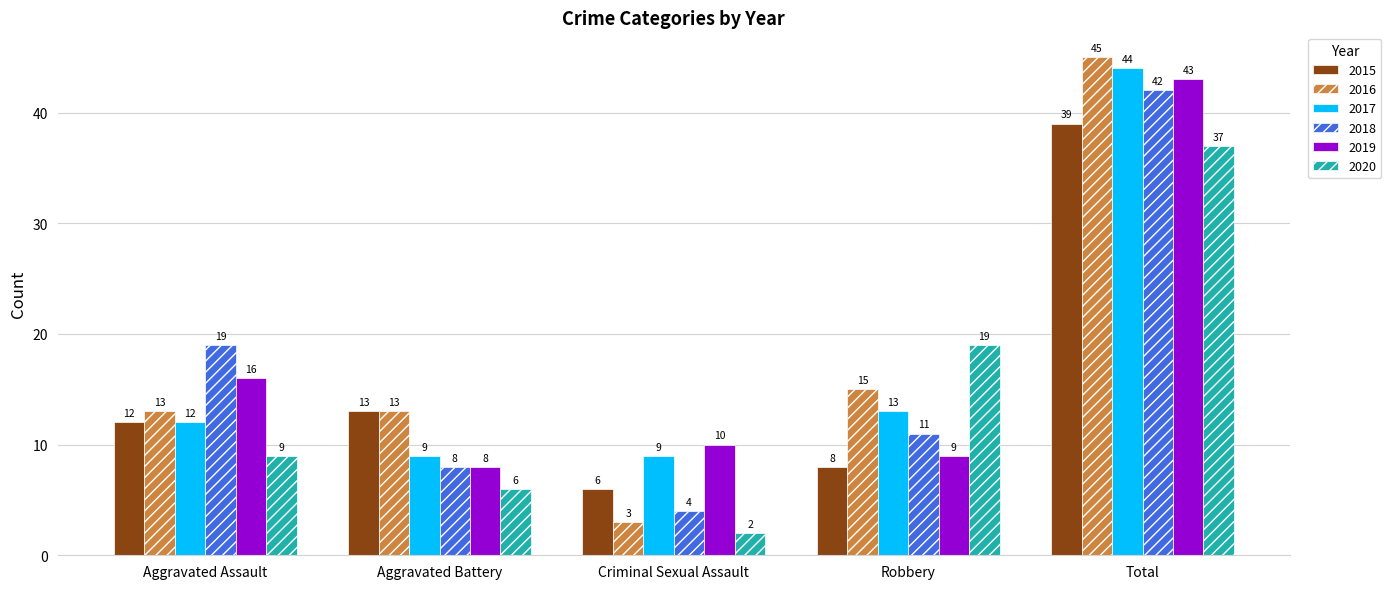

What is the difference between the maximum and minimum values in the 2019 series?

35